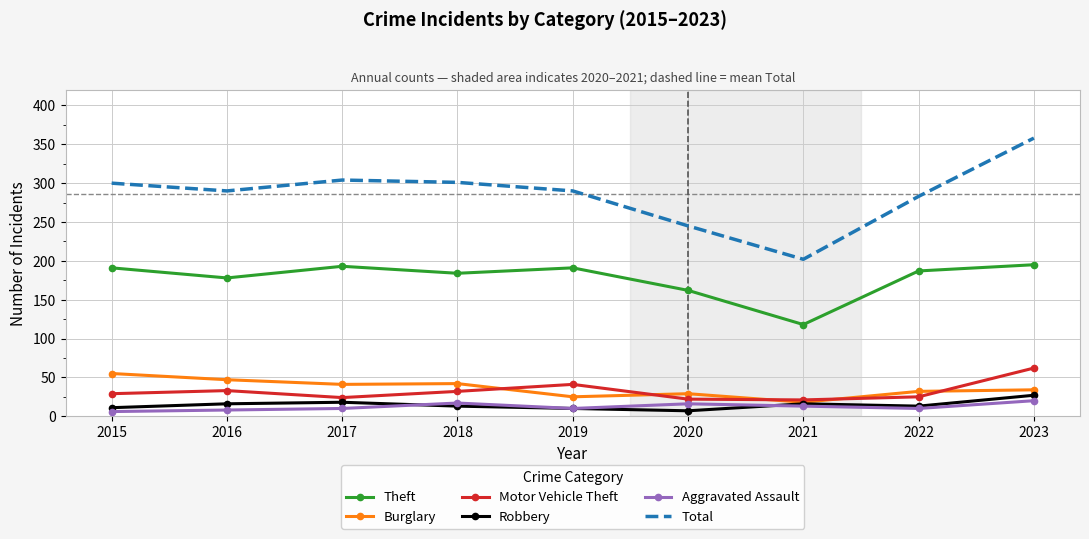

At which label does Total reach its minimum?

2021